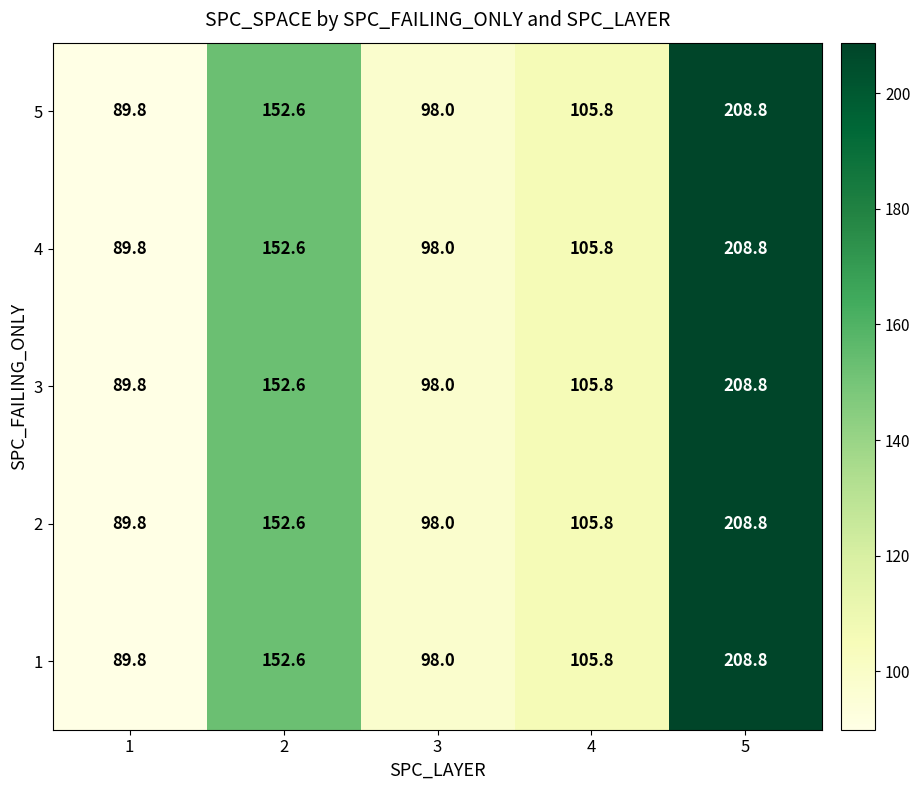

What value does the 5 series have at 1?

89.8